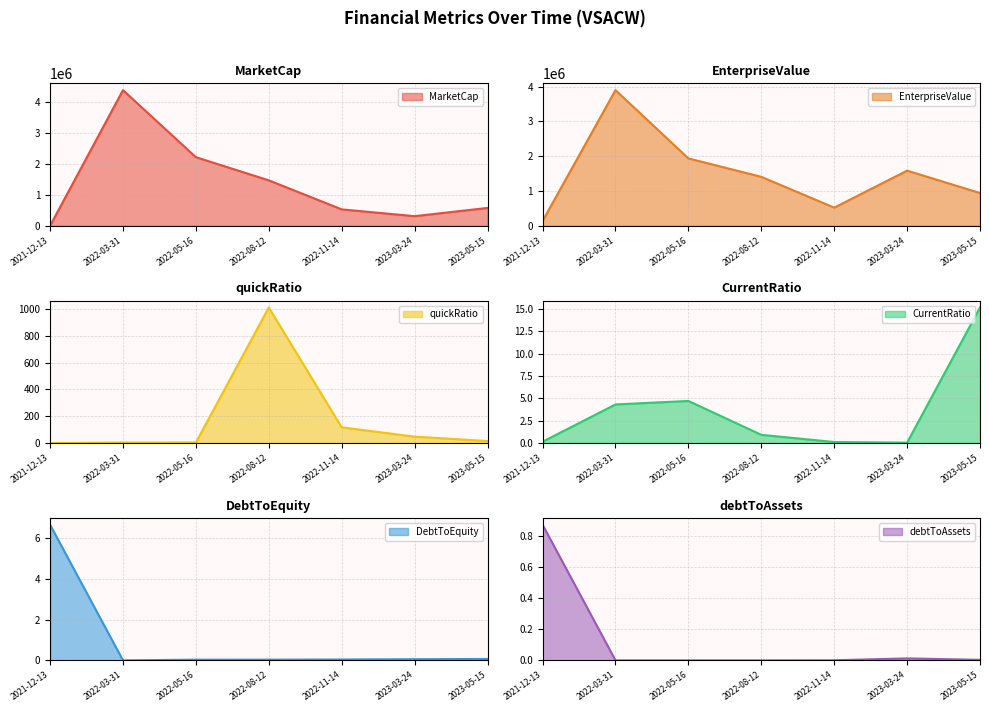

What is the difference between the EnterpriseValue values at 2022-11-14 and 2021-12-13?

382486.3